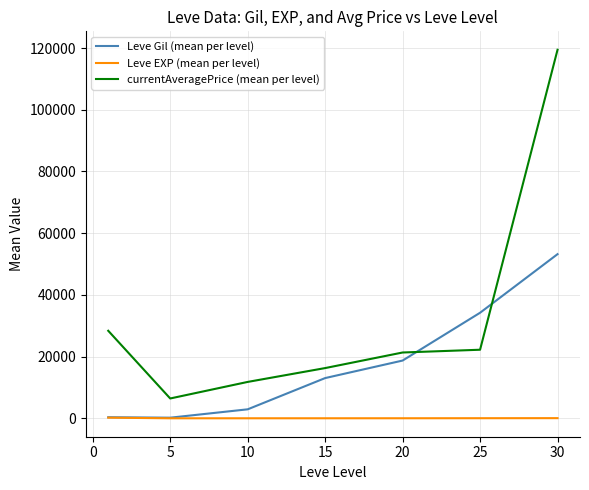

True or false: currentAveragePrice (mean per level) and Leve EXP (mean per level) cross at least once.

False